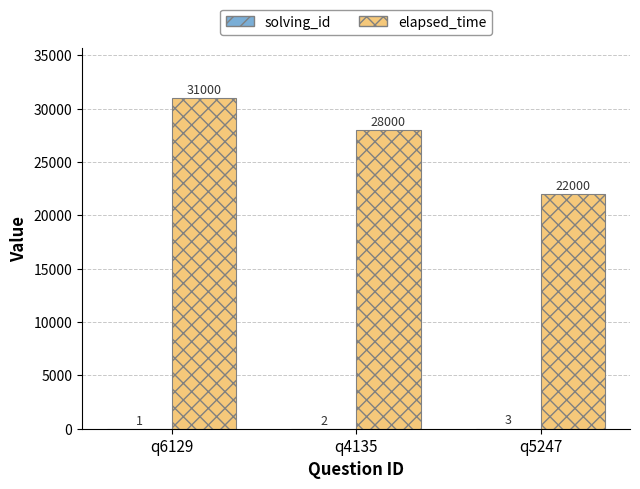

Which label corresponds to the largest value in the chart?

q6129